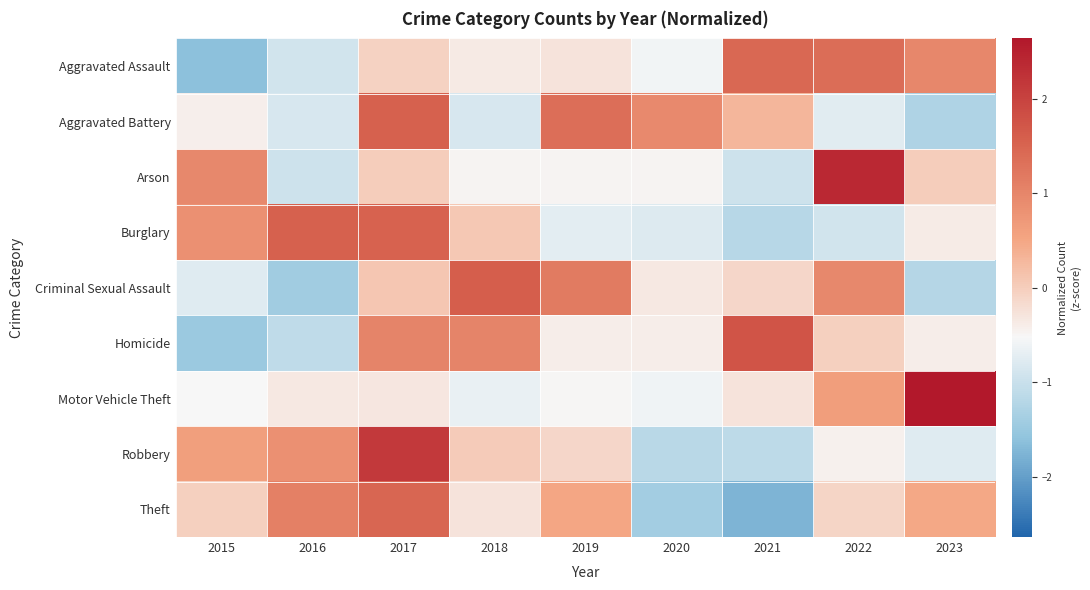

Reading left to right, extract all data points from this chart.

Aggravated Assault: 2015=-1.6	2016=-0.9	2017=-0.0	2018=-0.4	2019=-0.3	2020=-0.6	2021=1.5	2022=1.4	2023=1.0
Aggravated Battery: 2015=-0.4	2016=-0.8	2017=1.6	2018=-0.8	2019=1.3	2020=0.9	2021=0.3	2022=-0.7	2023=-1.3
Arson: 2015=0.9	2016=-0.9	2017=0.0	2018=-0.5	2019=-0.5	2020=-0.5	2021=-0.9	2022=2.4	2023=0.0
Burglary: 2015=0.8	2016=1.6	2017=1.5	2018=0.1	2019=-0.7	2020=-0.8	2021=-1.2	2022=-0.9	2023=-0.4
Criminal Sexual Assault: 2015=-0.8	2016=-1.4	2017=0.1	2018=1.6	2019=1.2	2020=-0.3	2021=-0.1	2022=1.0	2023=-1.2
Homicide: 2015=-1.5	2016=-1.1	2017=1.0	2018=1.0	2019=-0.4	2020=-0.4	2021=1.7	2022=-0.0	2023=-0.4
Motor Vehicle Theft: 2015=-0.5	2016=-0.3	2017=-0.3	2018=-0.7	2019=-0.5	2020=-0.6	2021=-0.3	2022=0.6	2023=2.6
Robbery: 2015=0.6	2016=0.8	2017=2.1	2018=0.0	2019=-0.1	2020=-1.2	2021=-1.1	2022=-0.4	2023=-0.8
Theft: 2015=-0.0	2016=1.1	2017=1.5	2018=-0.3	2019=0.5	2020=-1.4	2021=-1.8	2022=-0.1	2023=0.5